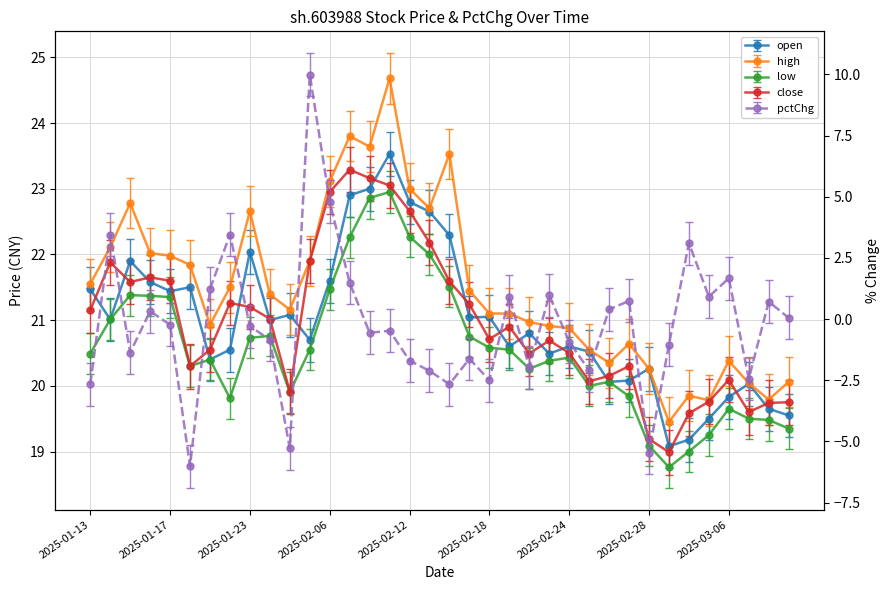

Which series changed the most between 2025-01-17 and 2025-03-04?

pctChg